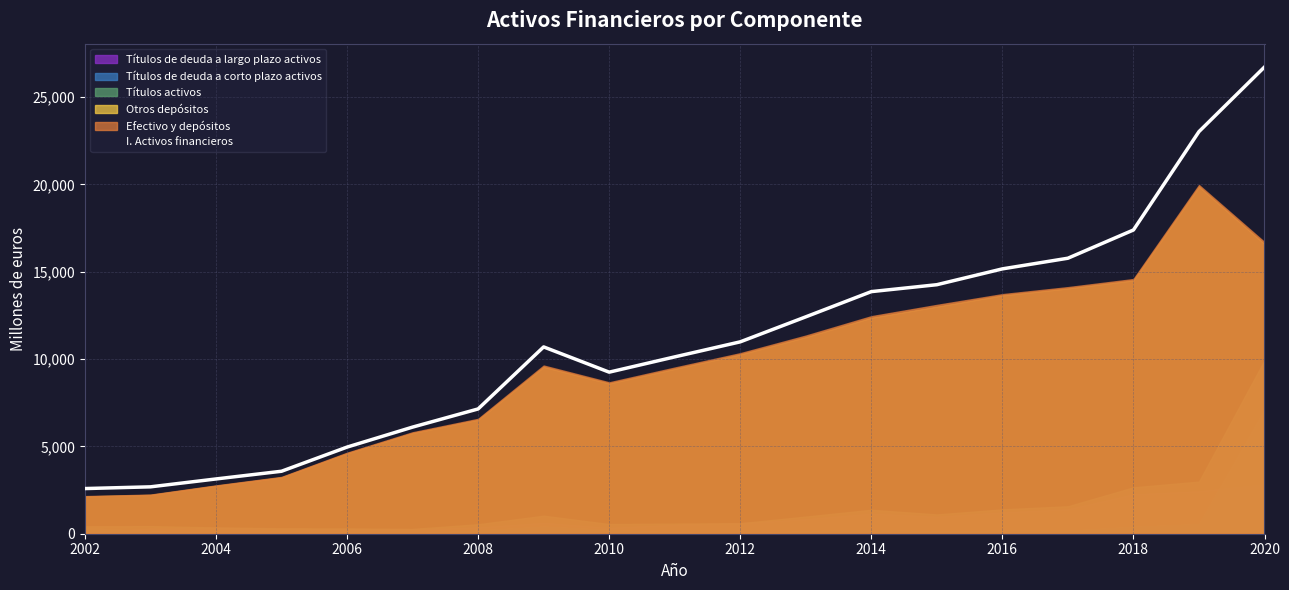

Count the number of categories in the chart.

19